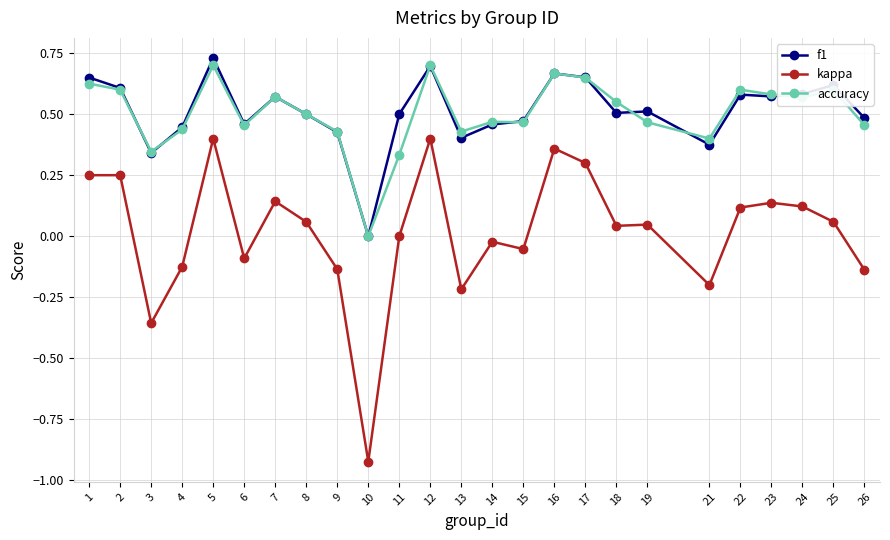

At which category does kappa reach its first local valley?

3